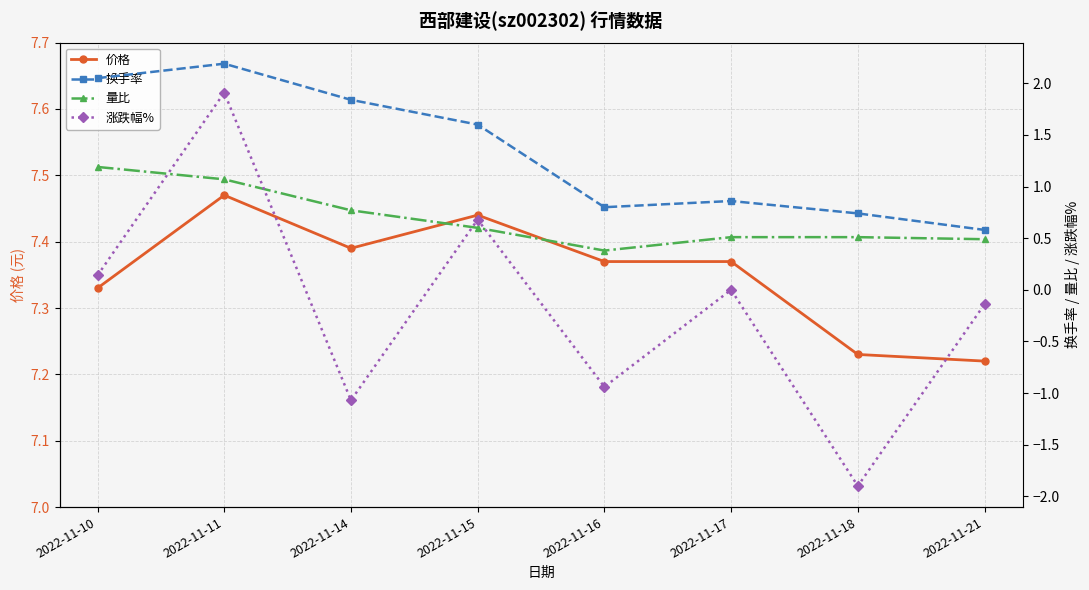

How many data points in 涨跌幅% are less than 0?

4